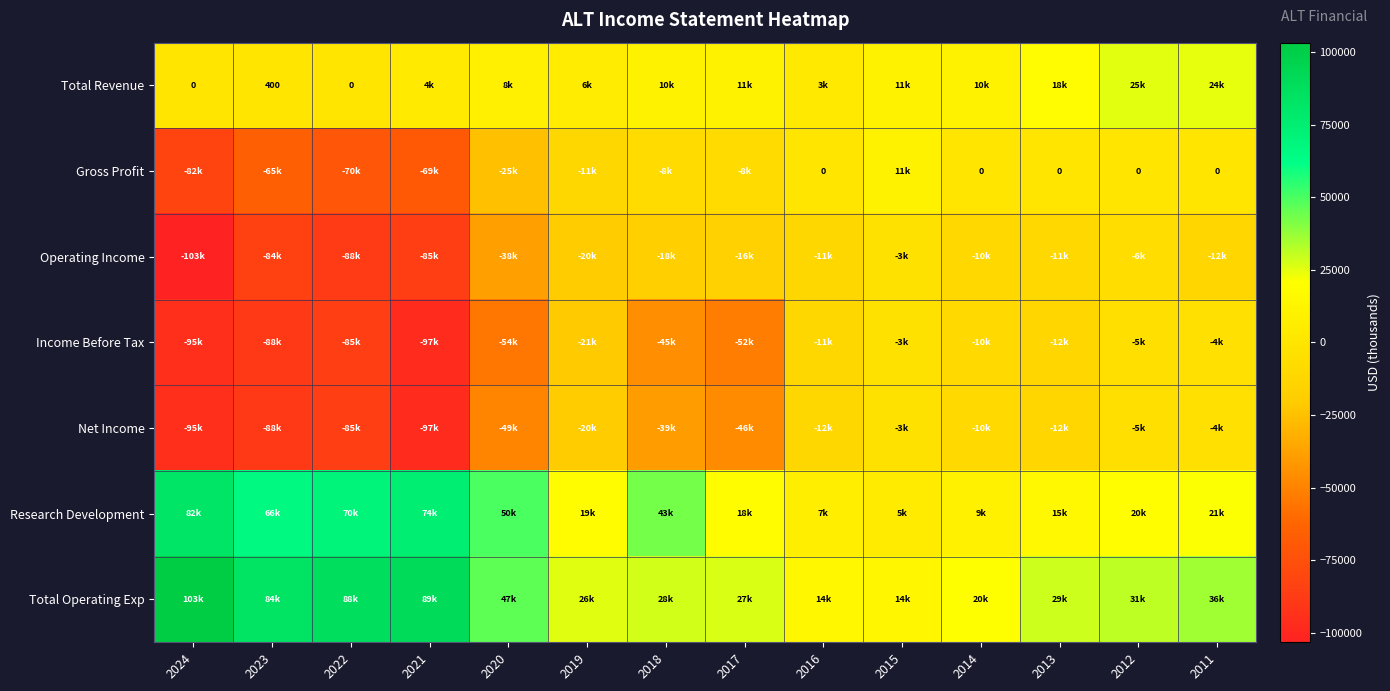

What is the minimum value shown in the chart?

-103200